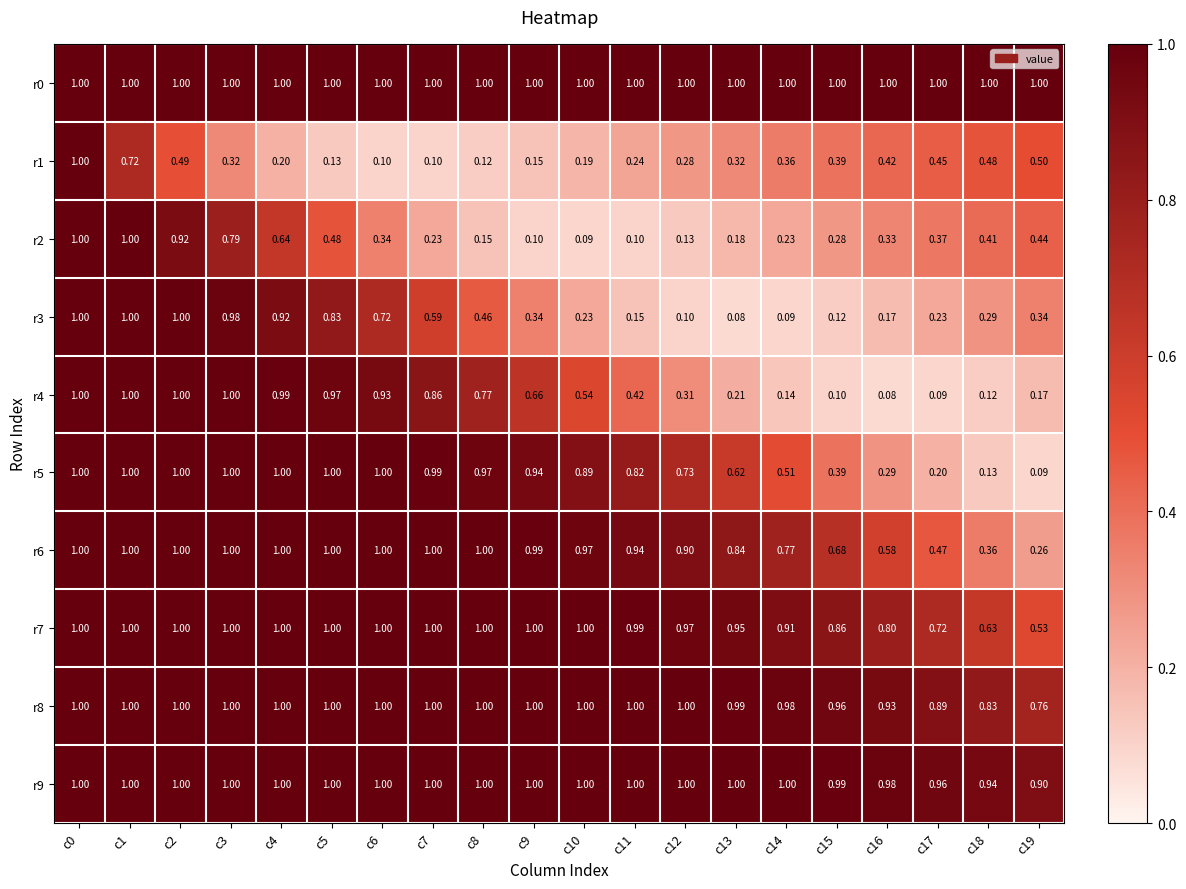

Is the value of r6 at c11 greater than the value of r7 at c15?

Yes